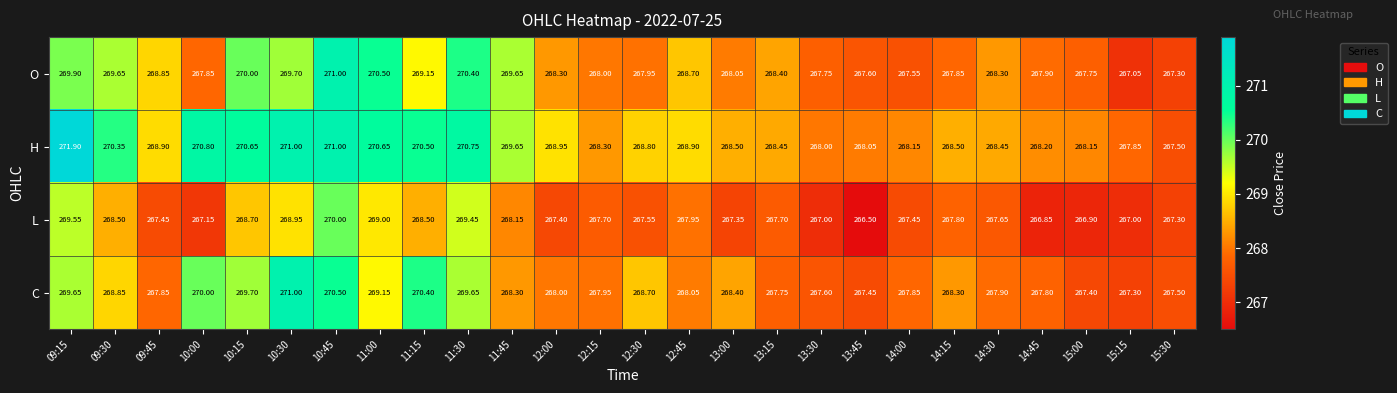

Rank the series at 14:30 from highest to lowest value.

H, O, C, L